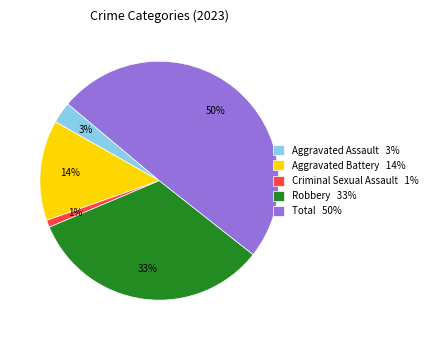

Between Aggravated Assault 3% and Aggravated Battery 14%, which is larger?

Aggravated Battery 14%